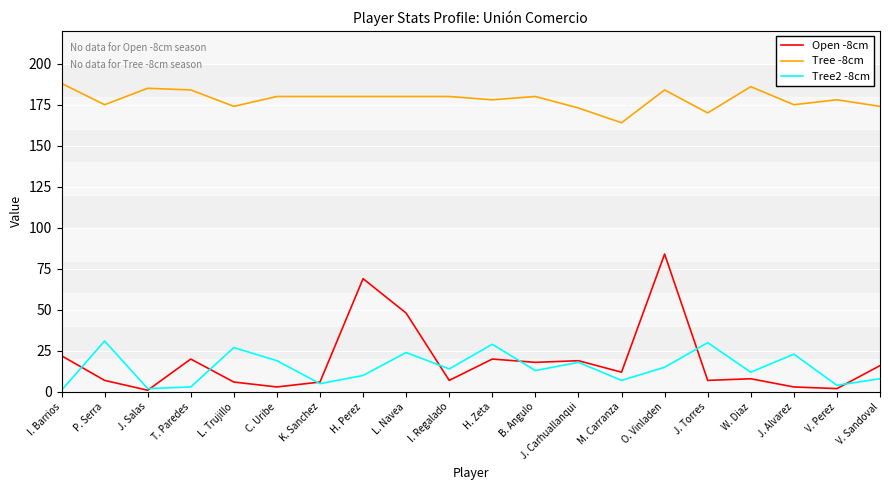

Does the chart display data point markers on the line(s)?

No